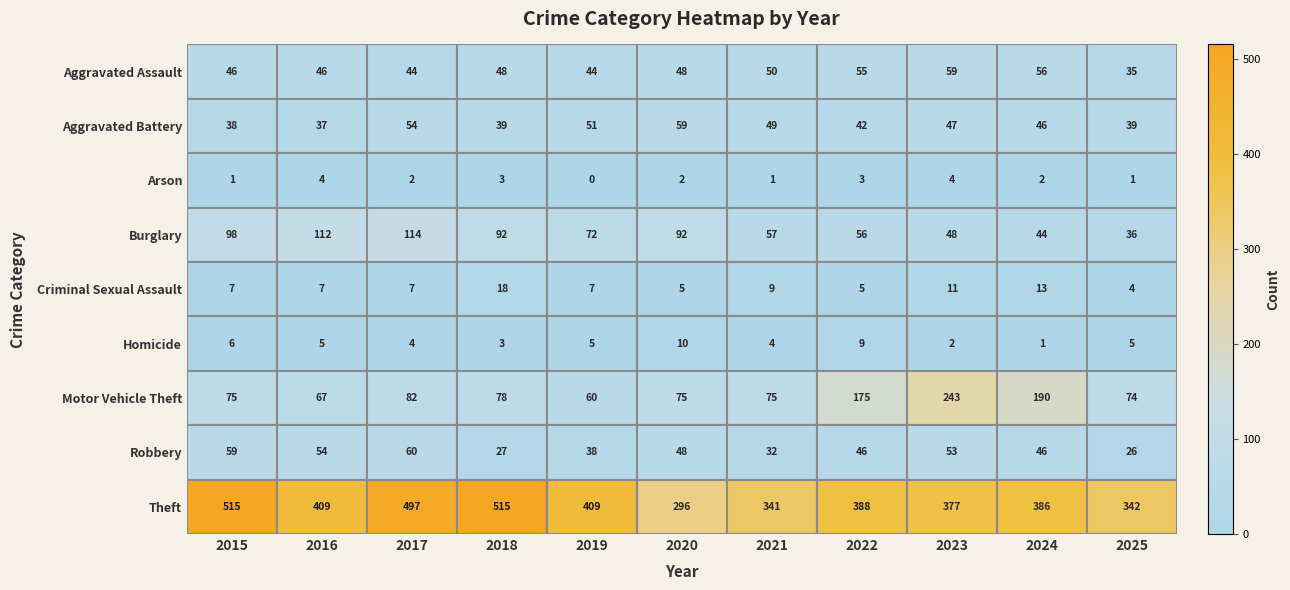

What is the sum of all Aggravated Assault values?

531